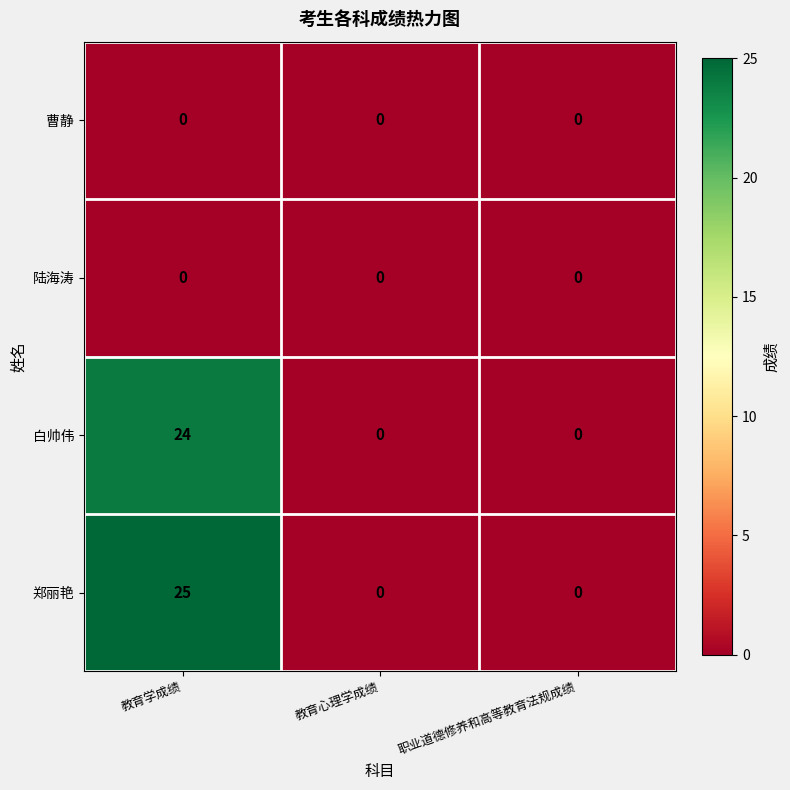

Between 教育学成绩 and 教育心理学成绩, which series saw the biggest shift?

郑丽艳